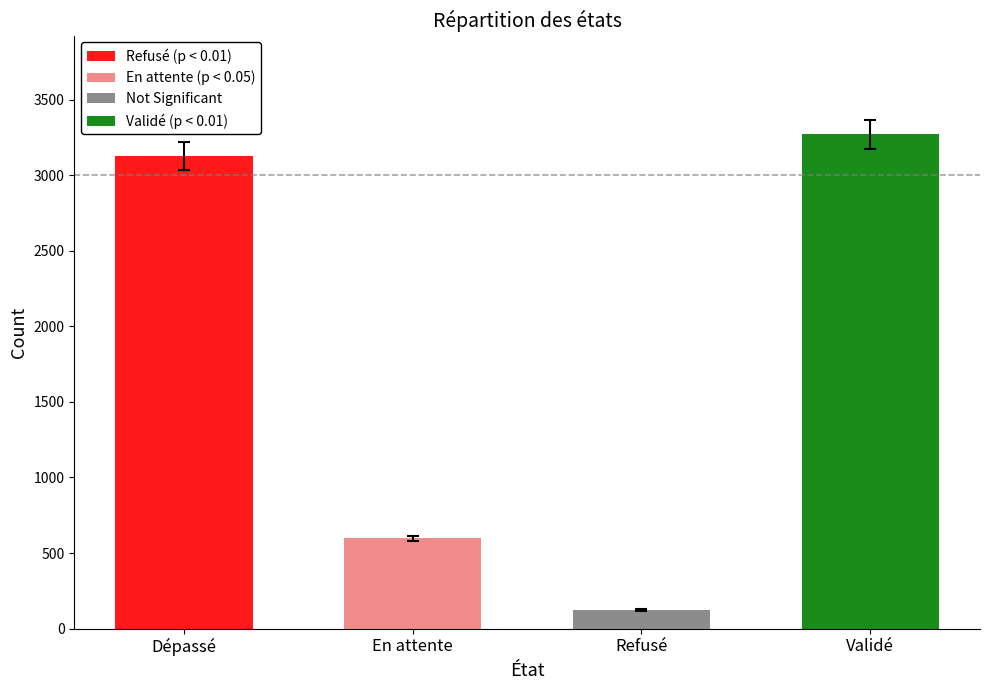

Reading left to right, what are all the values shown in this chart?

Dépassé=3129	En attente=598	Refusé=123	Validé=3270